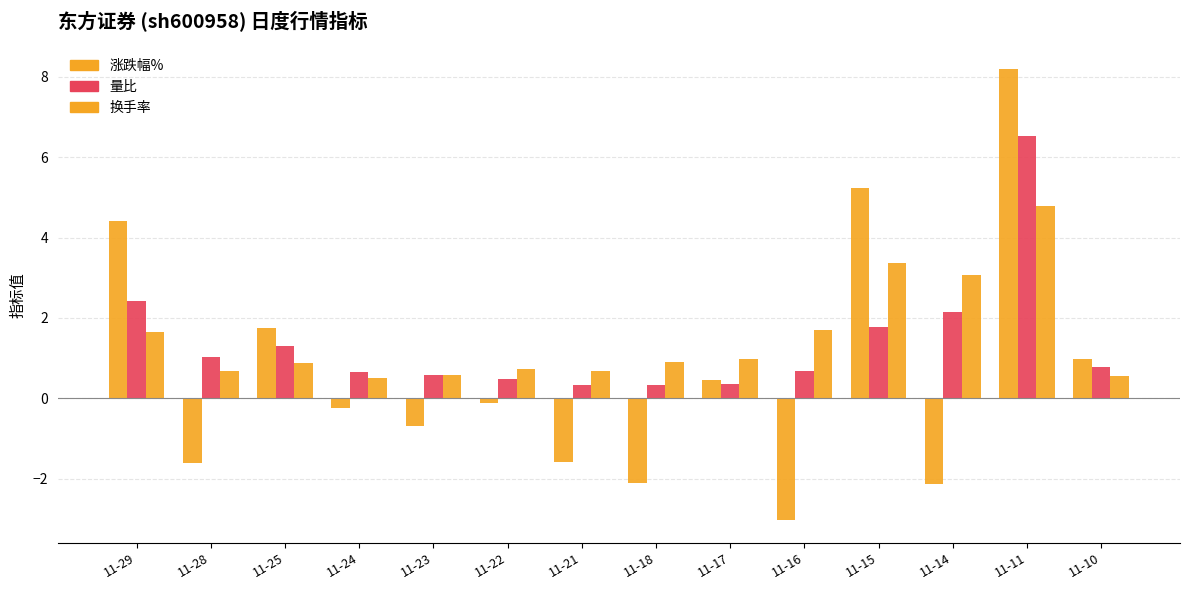

Count the number of categories in the chart.

14